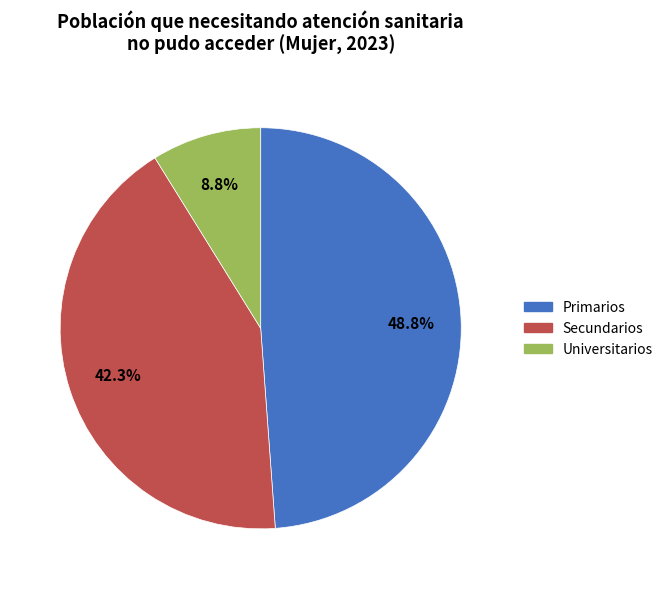

To the nearest percent, what is the average slice percentage?

33%